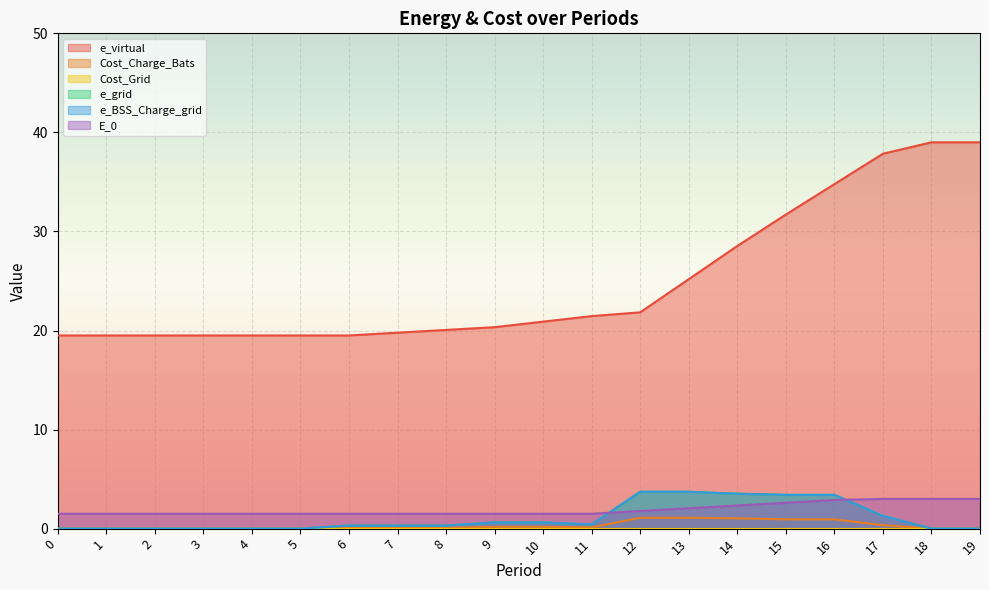

Does the chart display data point markers on the line(s)?

No